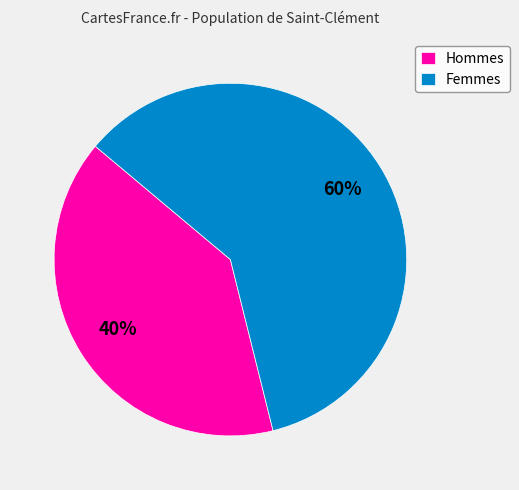

What is the majority slice?

Femmes